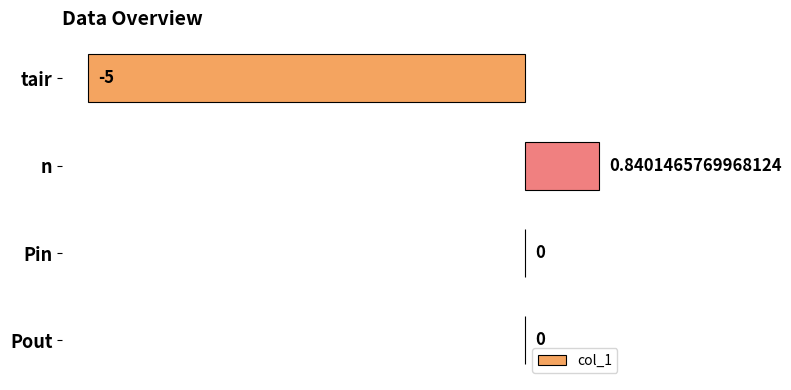

Count the number of categories in the chart.

4